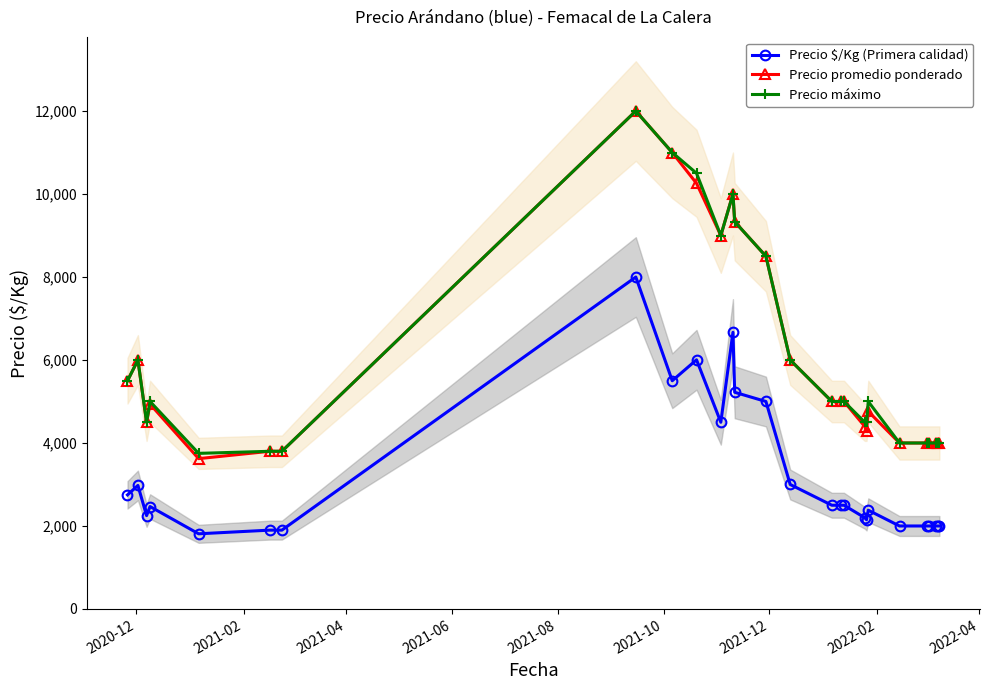

What is the minimum value shown in the chart?

1811.5